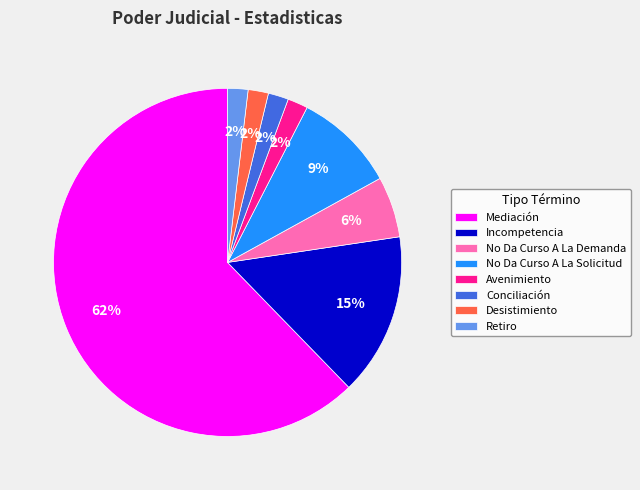

To the nearest percent, what is the average slice percentage?

12%